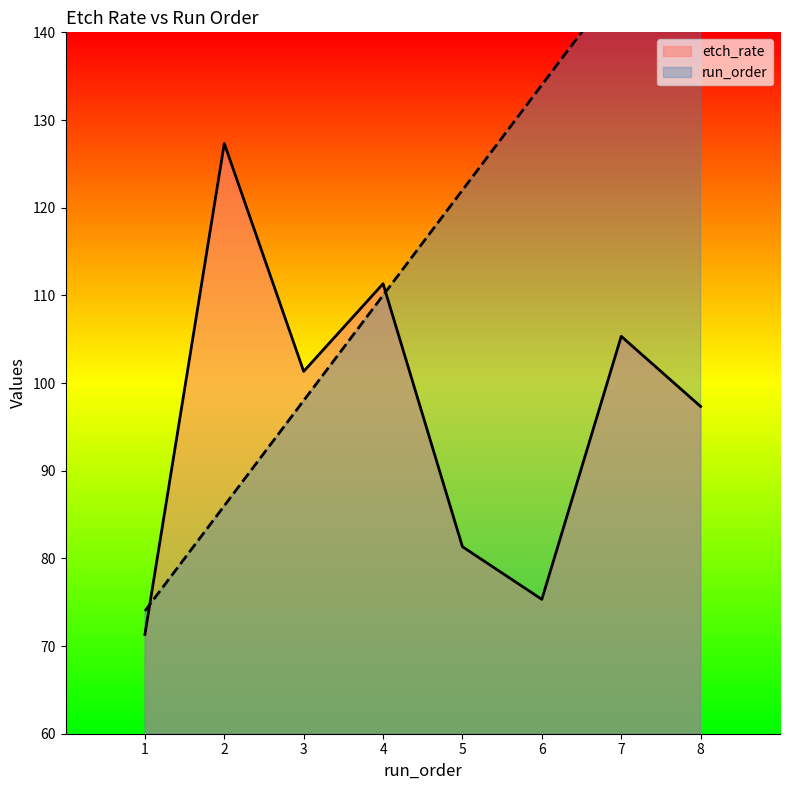

At which label is etch_rate closest to 99?

8